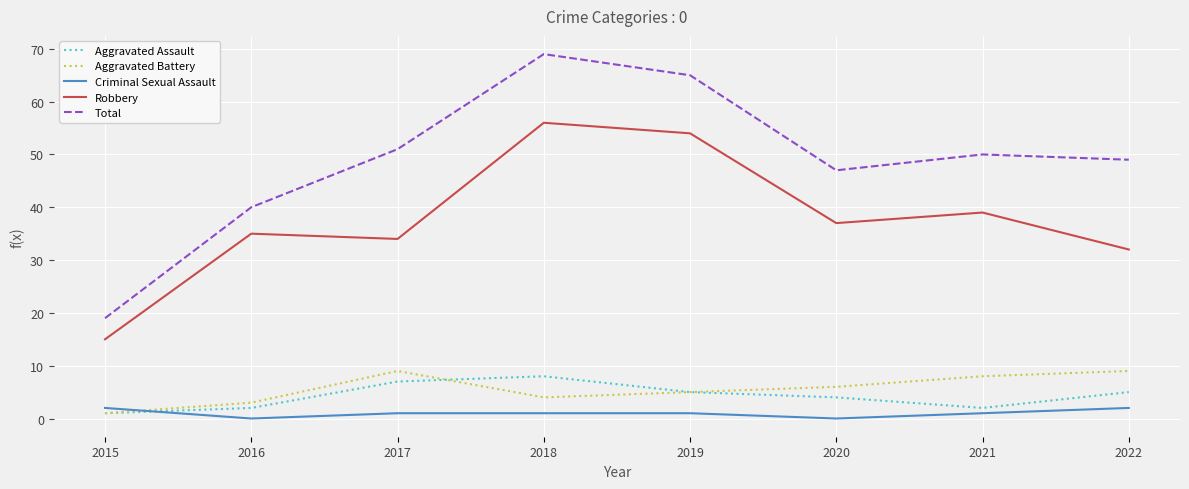

Is the value of Aggravated Battery at 2020 greater than the value of Total at 2020?

No